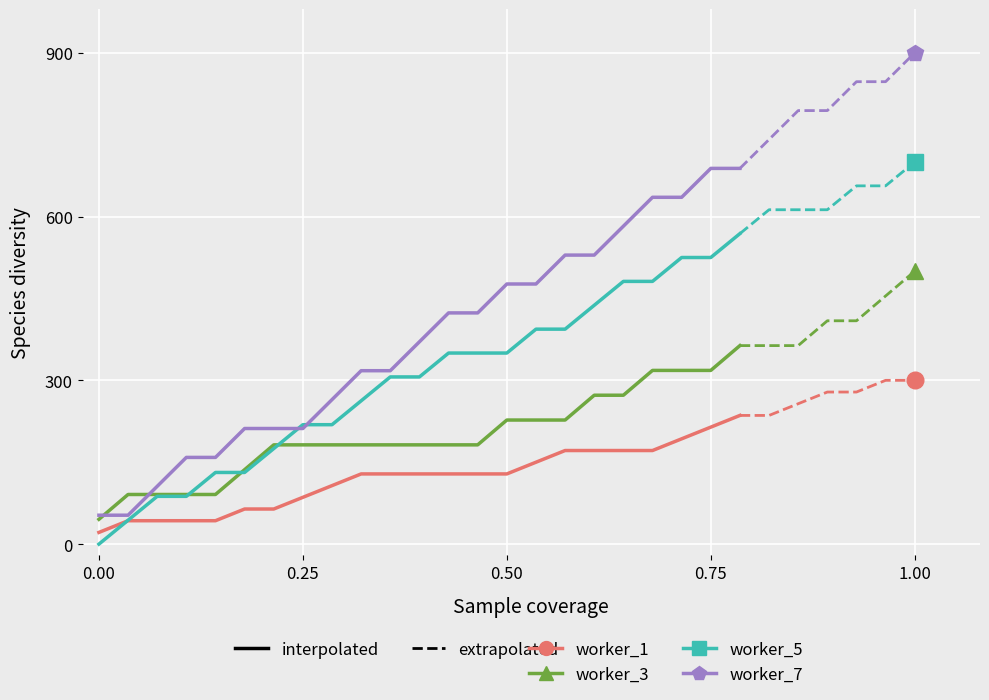

Between 0.25 and 14, which series saw the biggest shift?

worker_7